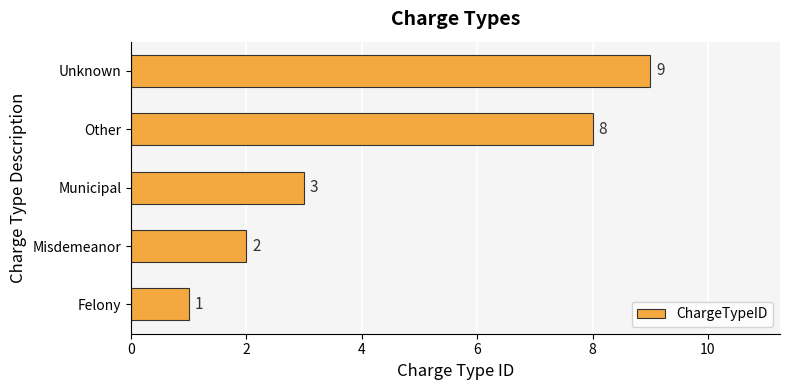

True or false: the data shows 2 at Unknown.

False